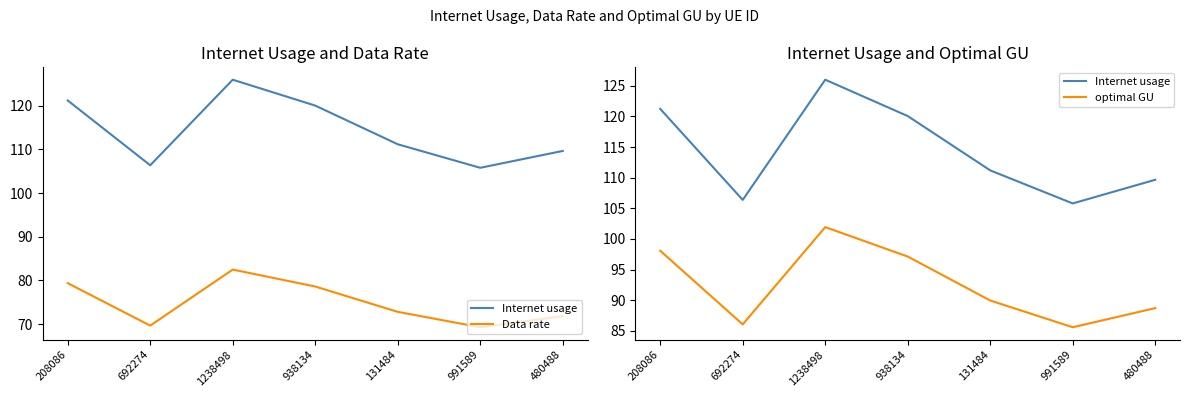

Is this an area chart (filled region under the line)?

No